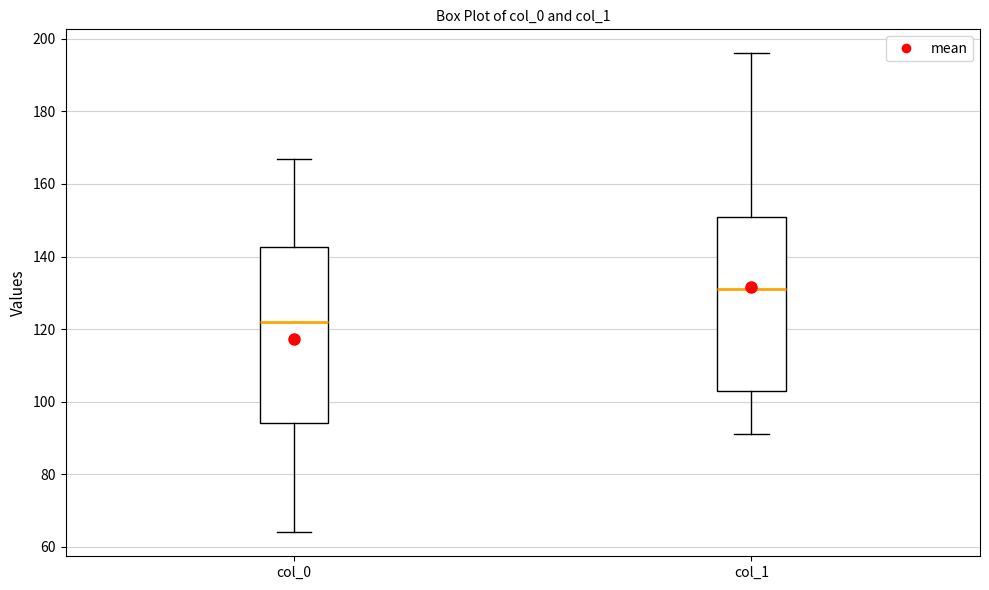

Where does the upper whisker of the box for col_0 end on the y-axis? The values are not printed on the chart, so give them approximately, as read against the axis.

168